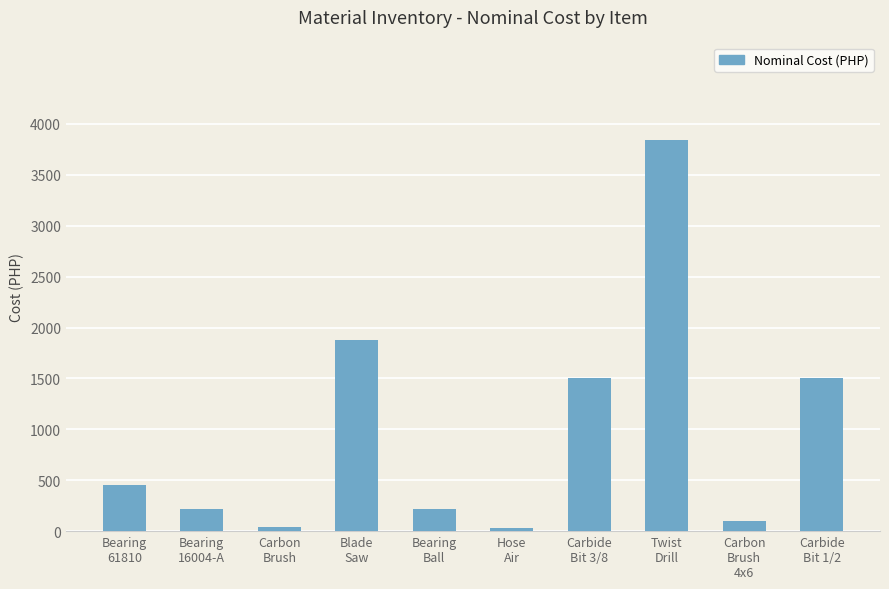

What is the greatest value displayed?

3840